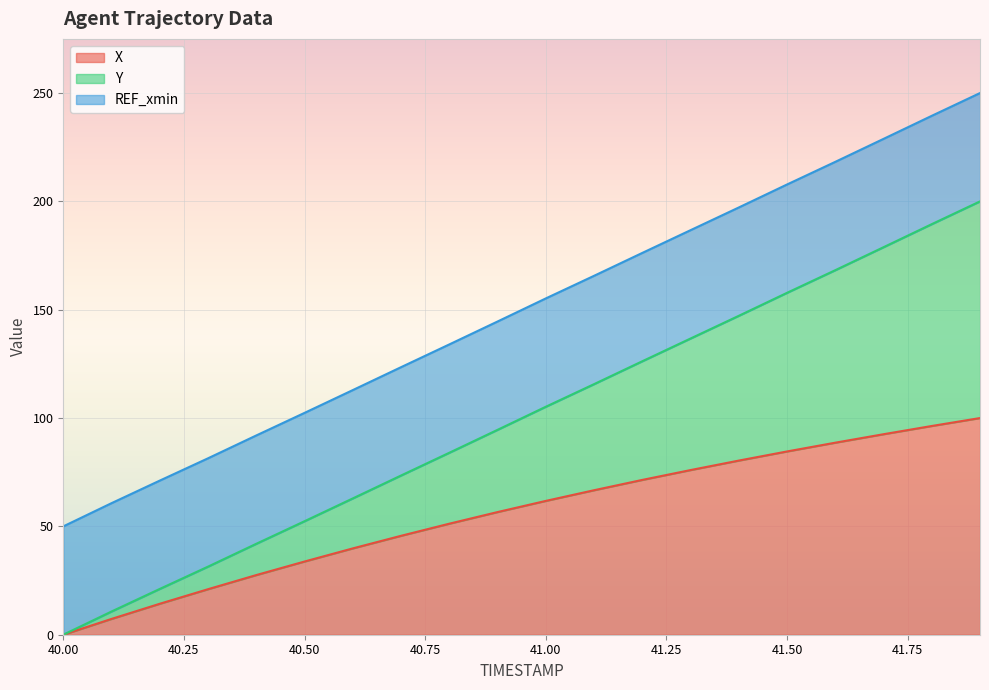

True or false: X and Y cross at least once.

False